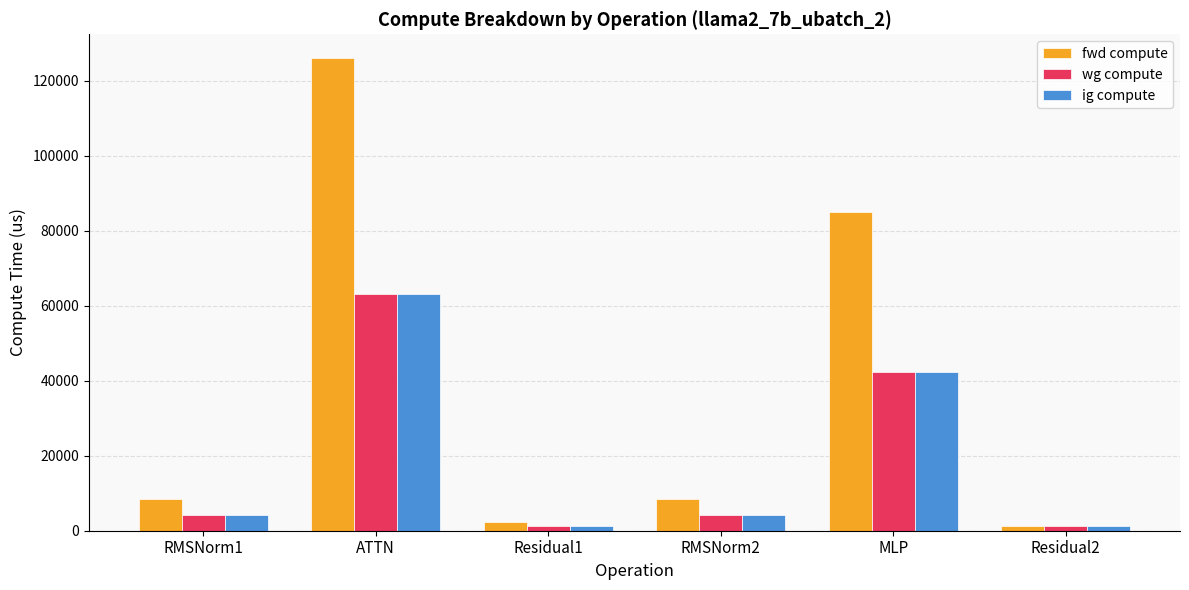

How many bars are there in total?

18